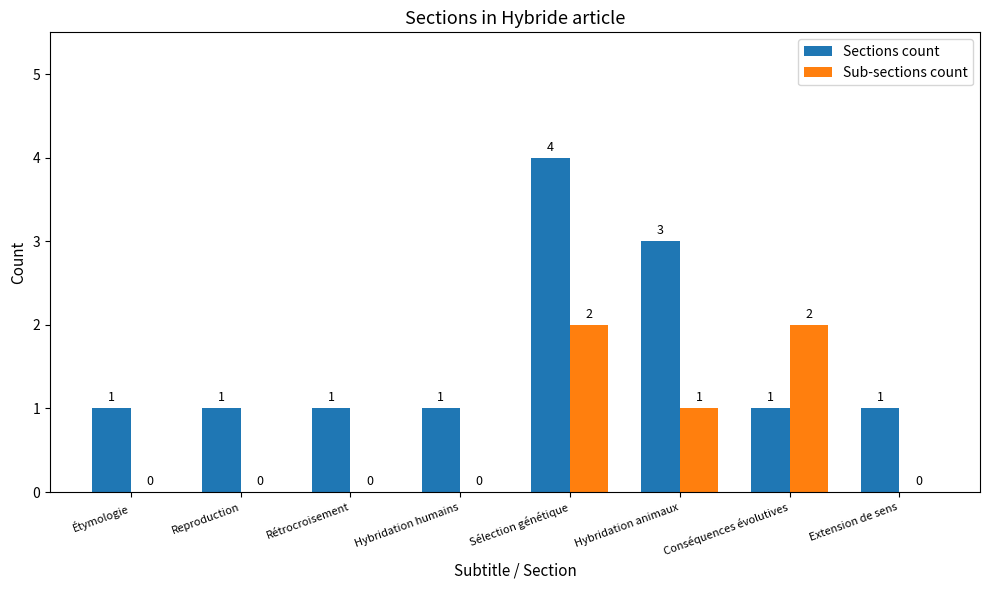

Is the value of Sub-sections count at Conséquences évolutives greater than the value of Sections count at Rétrocroisement?

Yes